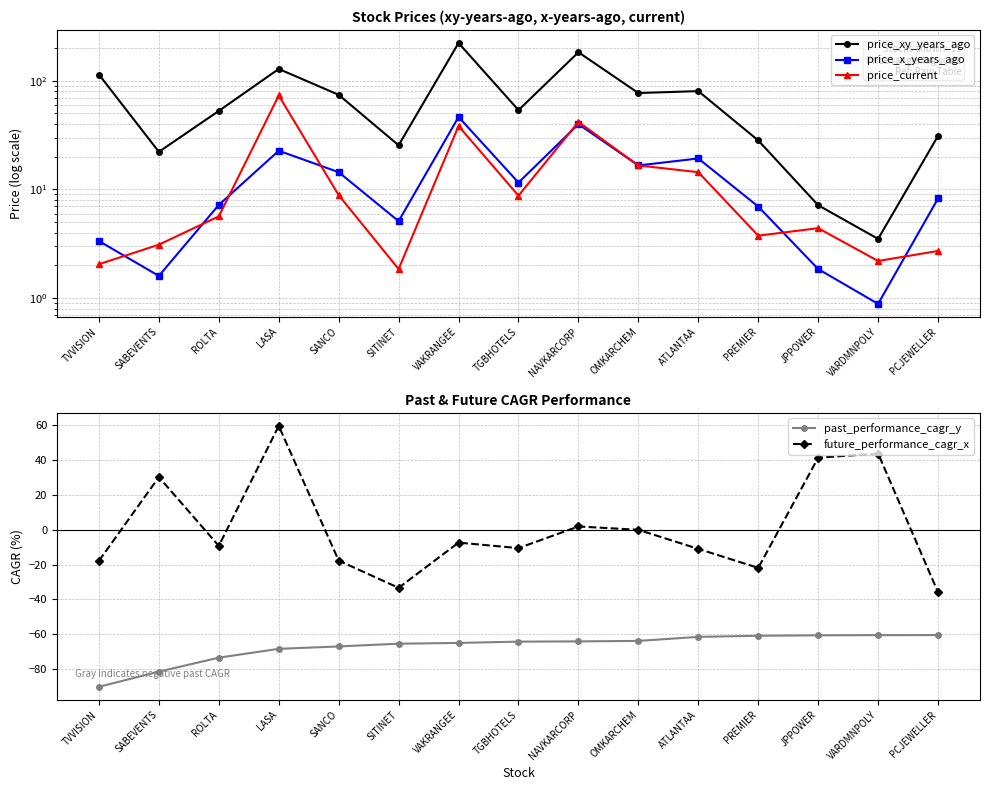

Rank the series by their maximum value, from lowest to highest.

past_performance_cagr_y, price_x_years_ago, future_performance_cagr_x, price_current, price_xy_years_ago